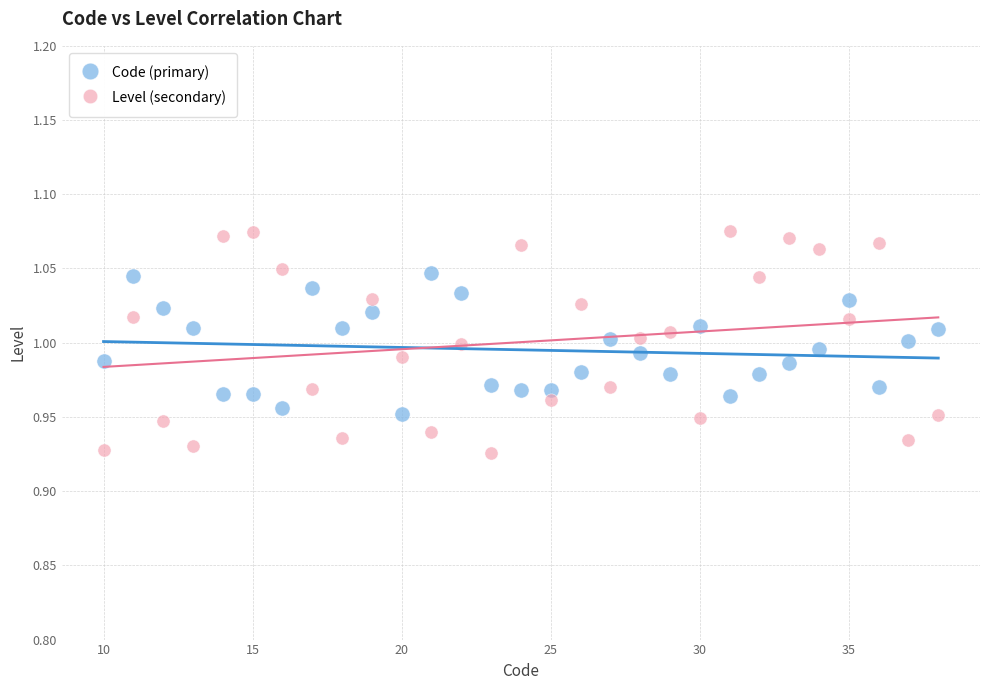

Which series contains the lowest Y value?

Level (secondary)